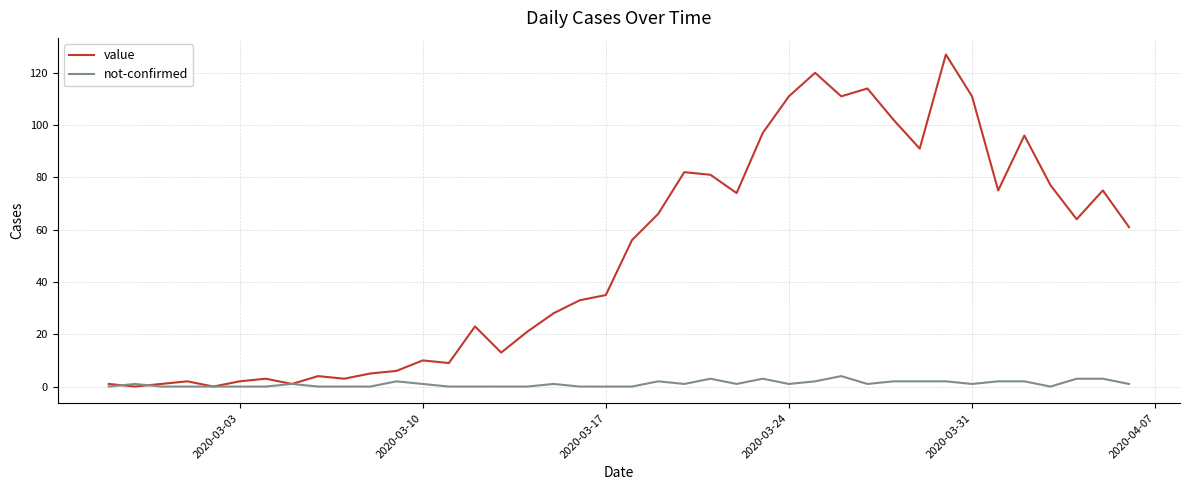

Which series has the widest spread of values?

value